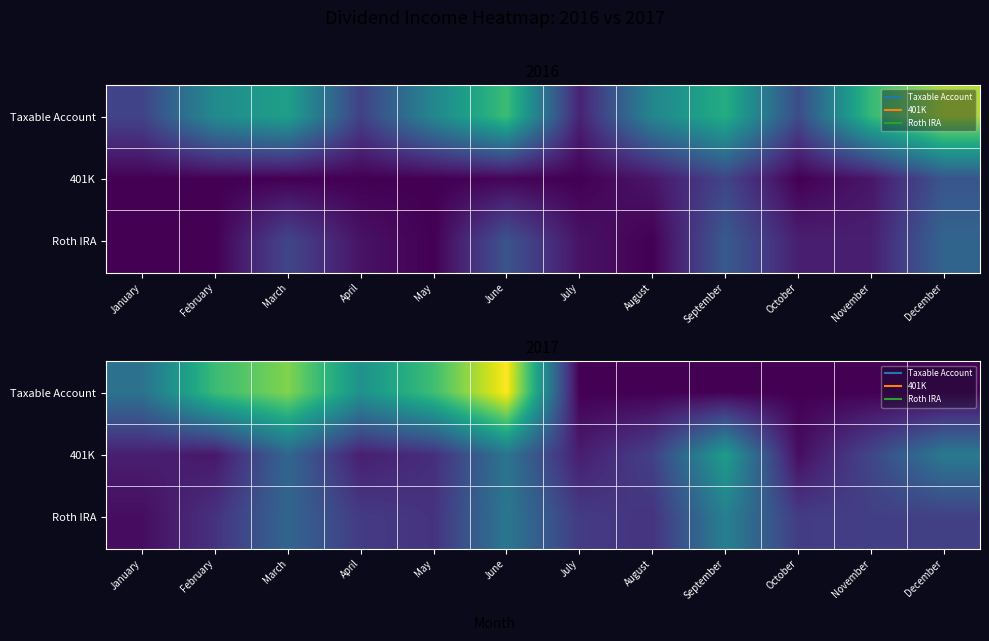

Is the value of Roth IRA at August greater than the value of 401K at August?

No